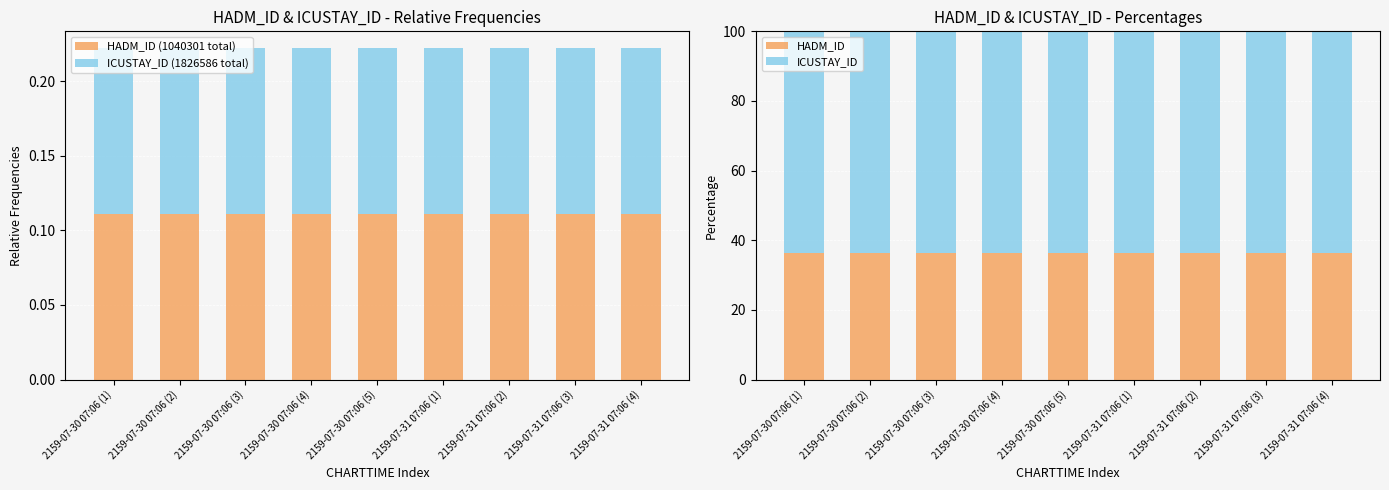

What is the label of the 6th bar from the left?

2159-07-31 07:06 (1)